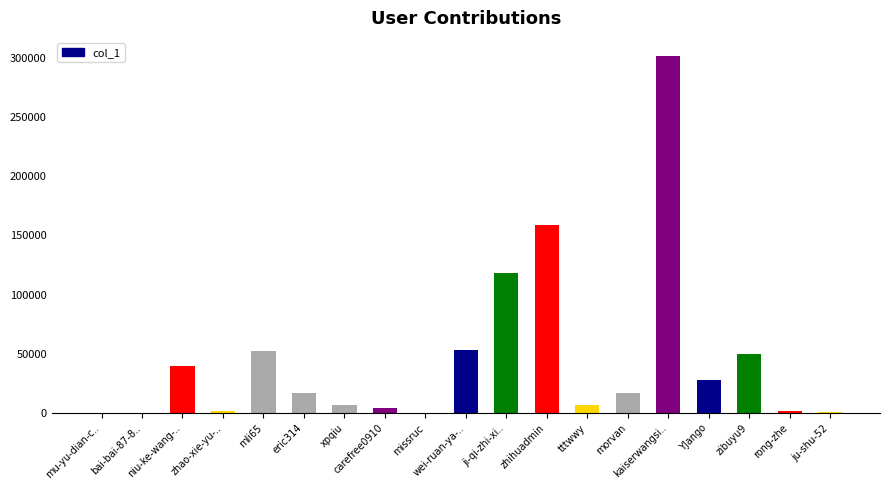

What is the sum of the values at morvan and zhao-xie-yu-..?

19449